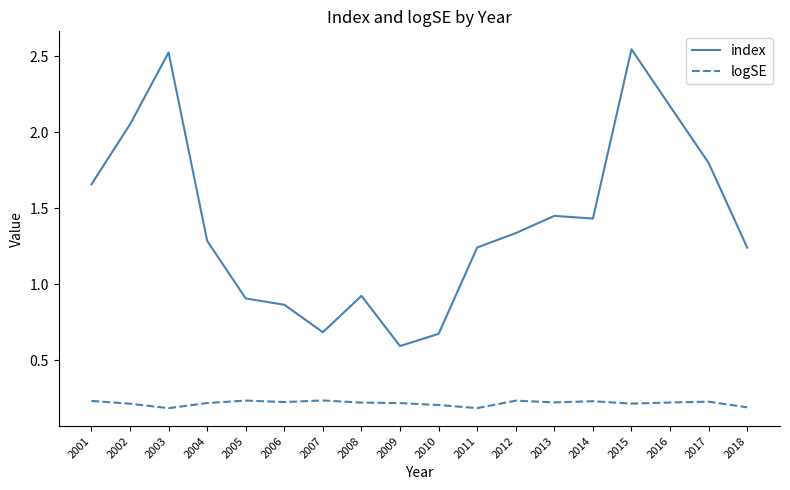

Where does the index series first go above 1?

2001